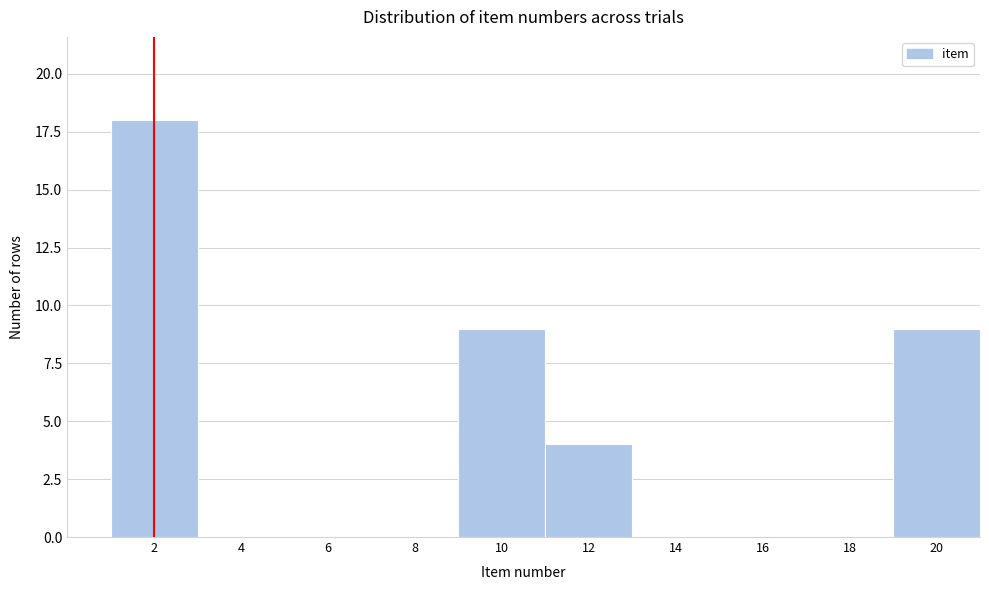

Reading left to right, list every bar in this chart as the range it spans on the x-axis followed by its height. The values are not printed on the chart, so give them approximately, as read against the axis.

1 to 3: 18
3 to 5: 0
5 to 7: 0
7 to 9: 0
9 to 11: 9
11 to 13: 4
13 to 15: 0
15 to 17: 0
17 to 19: 0
19 to 21: 9